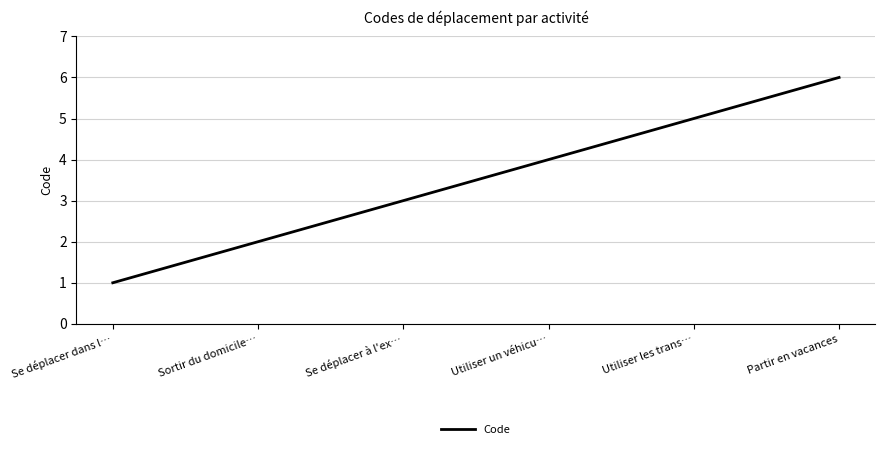

Which category has the highest value across all series?

Partir en vacances